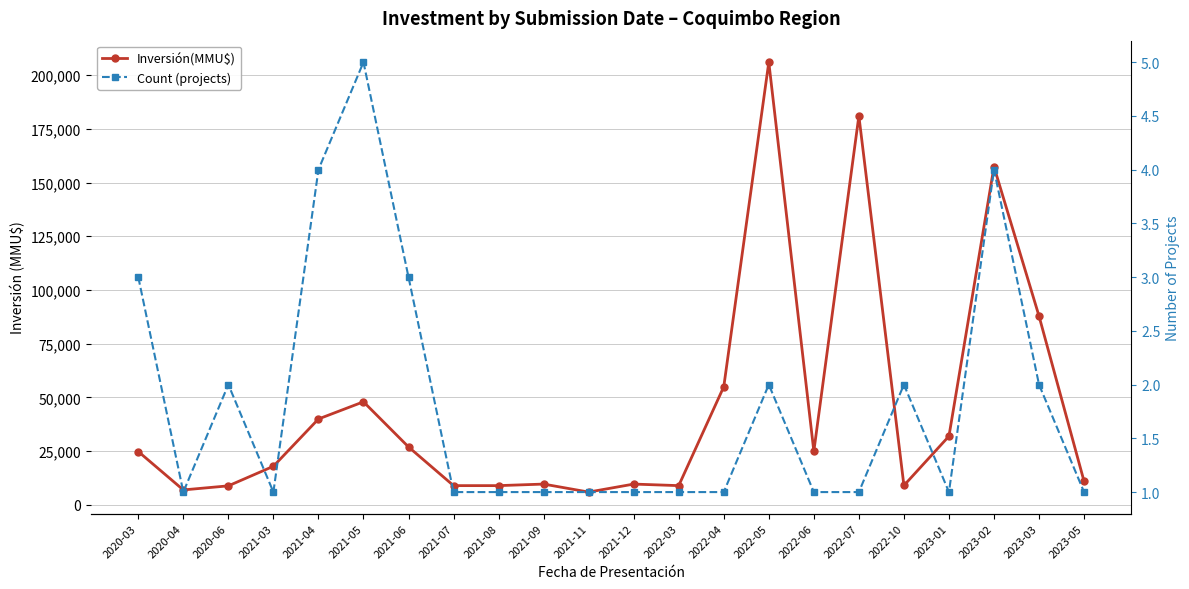

Reading left to right, what are all the values shown in this chart?

Inversión(MMU$): 2020-03=24850	2020-04=7000	2020-06=8900	2021-03=18000	2021-04=40000	2021-05=48000	2021-06=27000	2021-07=9000	2021-08=9000	2021-09=9720	2021-11=6000	2021-12=9720	2022-03=9000	2022-04=55000	2022-05=206000	2022-06=25000	2022-07=181000	2022-10=9070	2023-01=32000	2023-02=157375	2023-03=87875	2023-05=11000
Count (projects): 2020-03=3	2020-04=1	2020-06=2	2021-03=1	2021-04=4	2021-05=5	2021-06=3	2021-07=1	2021-08=1	2021-09=1	2021-11=1	2021-12=1	2022-03=1	2022-04=1	2022-05=2	2022-06=1	2022-07=1	2022-10=2	2023-01=1	2023-02=4	2023-03=2	2023-05=1